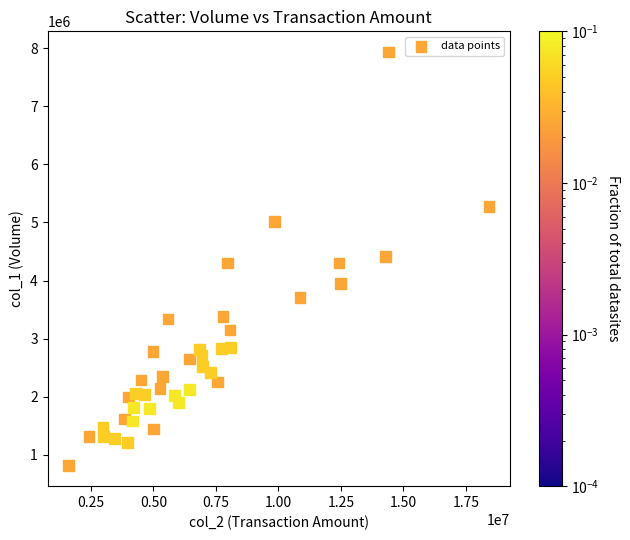

What is the range of X values (max minus min)?

16823190